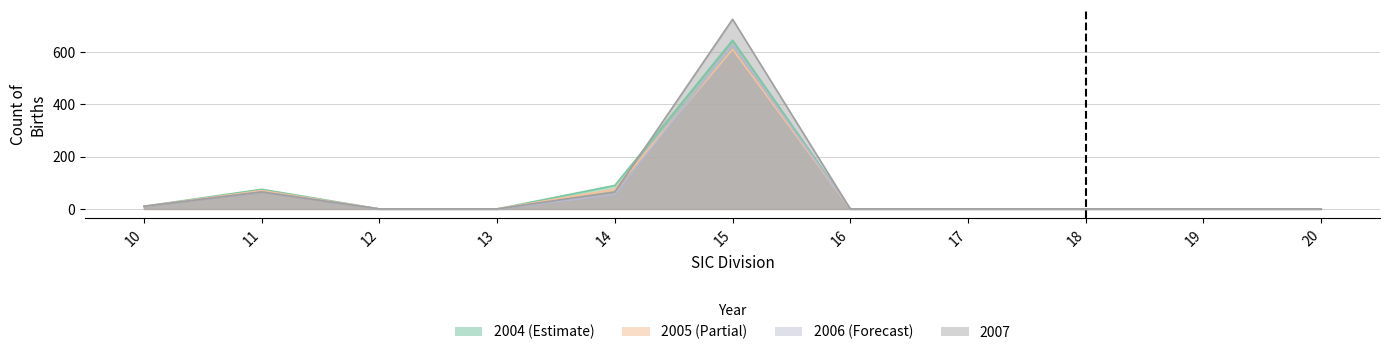

How many distinct data groups are displayed?

4